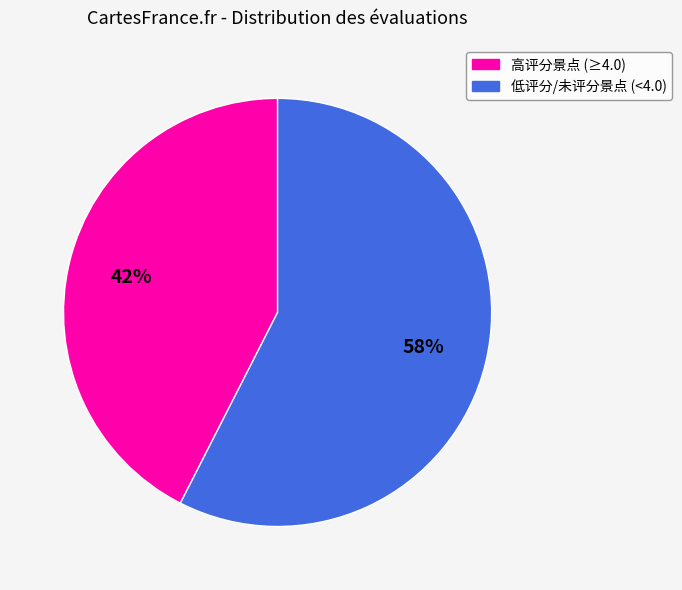

To the nearest percent, what is the average slice percentage?

50%